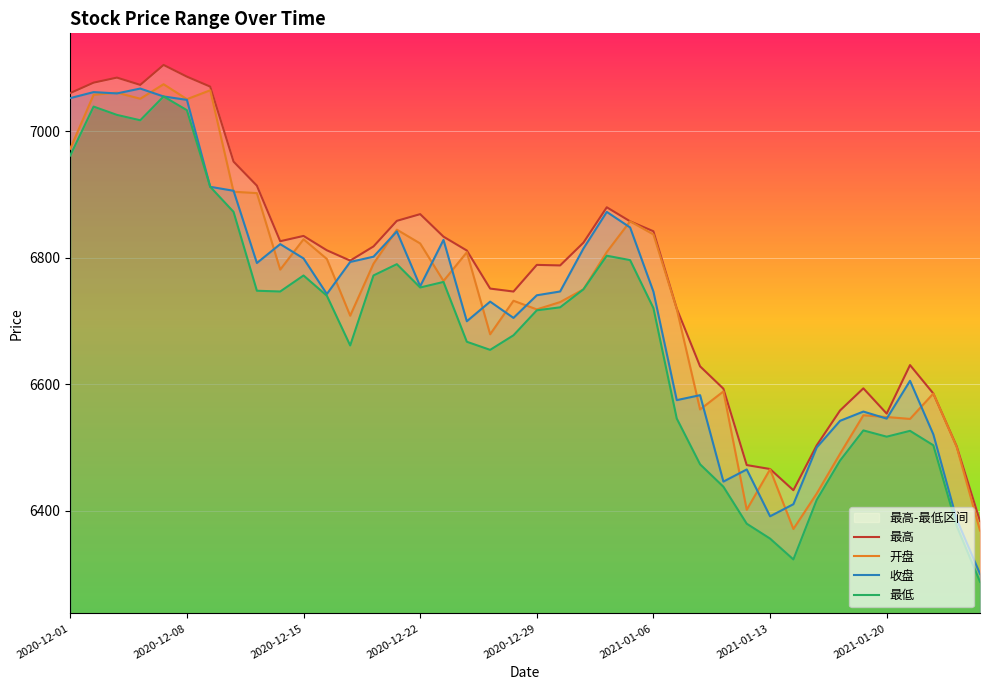

What is the sum of all 开盘 values?

269516.0